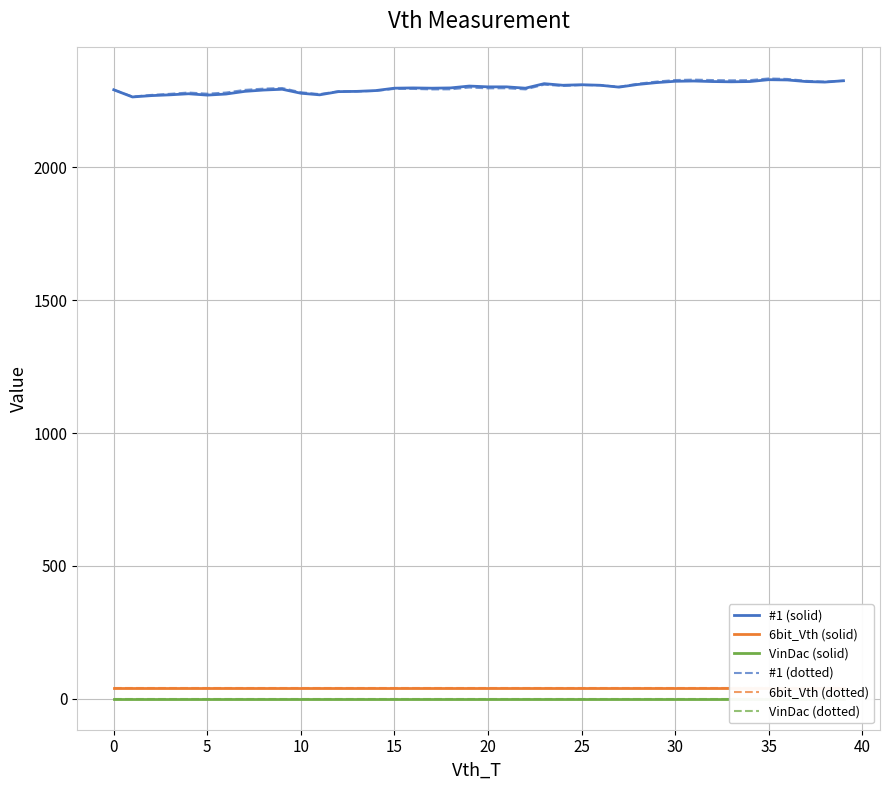

Is it true that #1 (dotted) equals 3130.8 at 22?

False